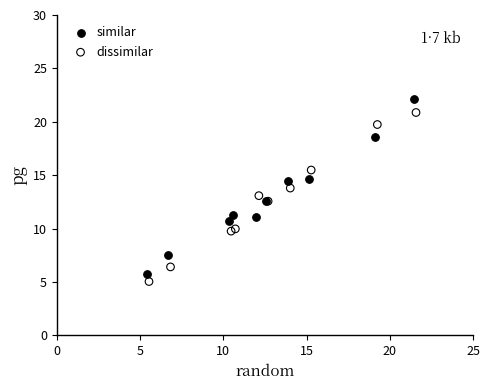

Which series contains the highest Y value?

similar